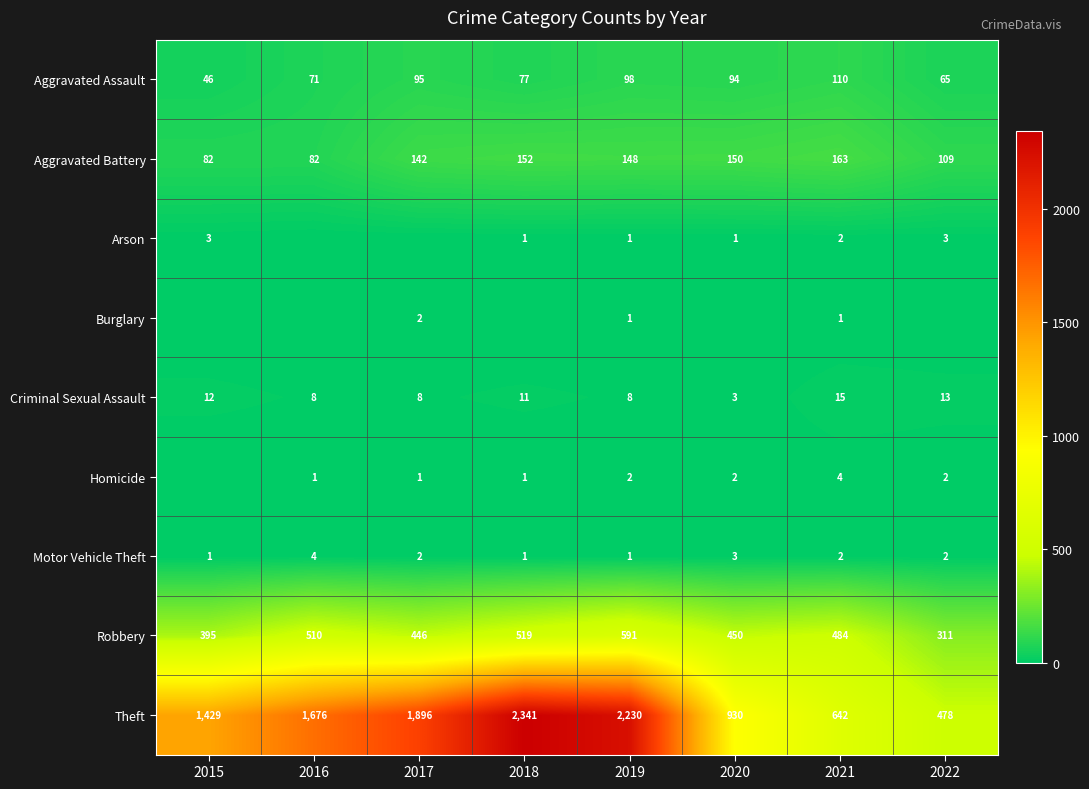

What is the approximate value of Criminal Sexual Assault at 2015?

12